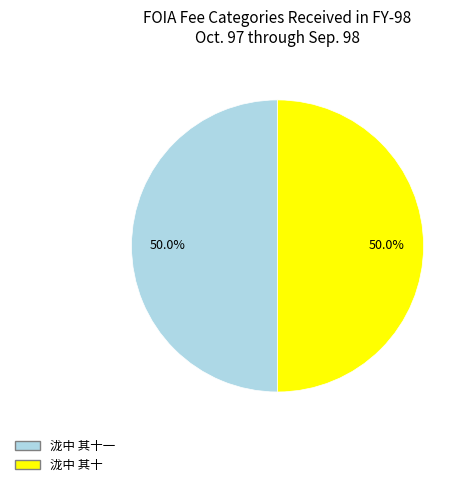

How many segments does this pie chart have?

2